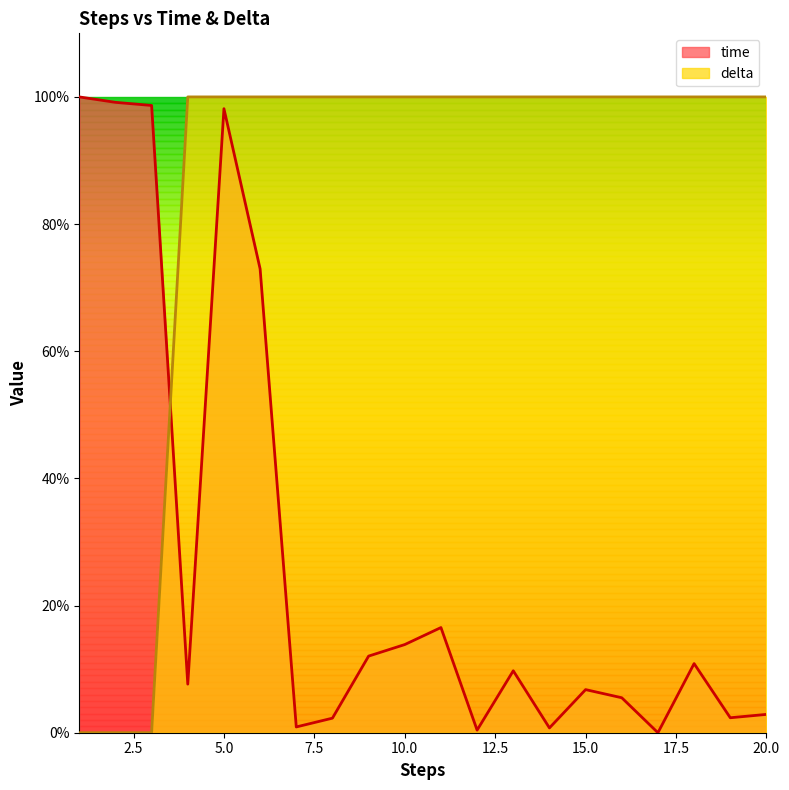

How many lines are shown in the chart?

2